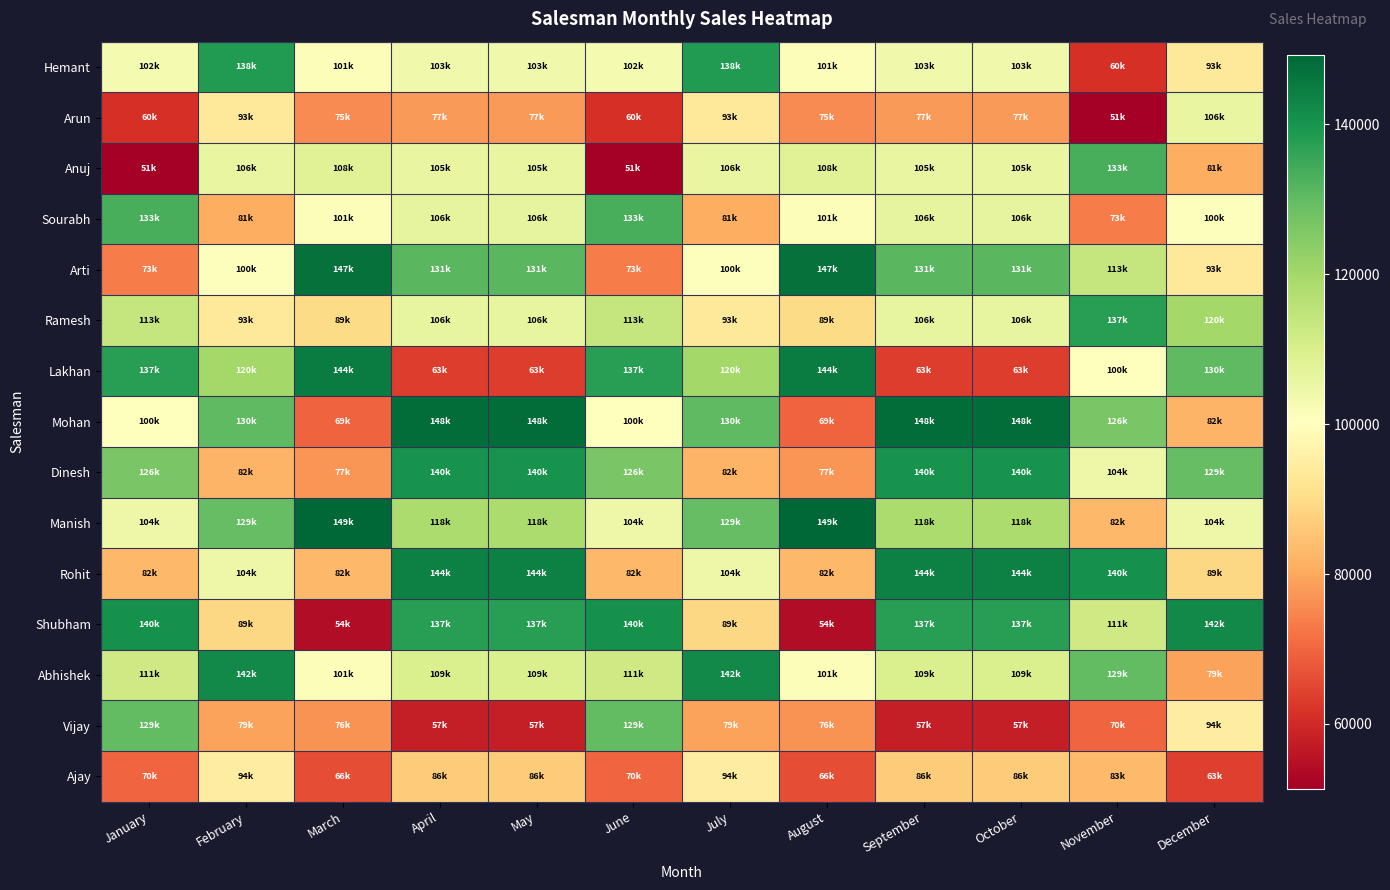

At how many categories does at least one series exceed 73658?

12